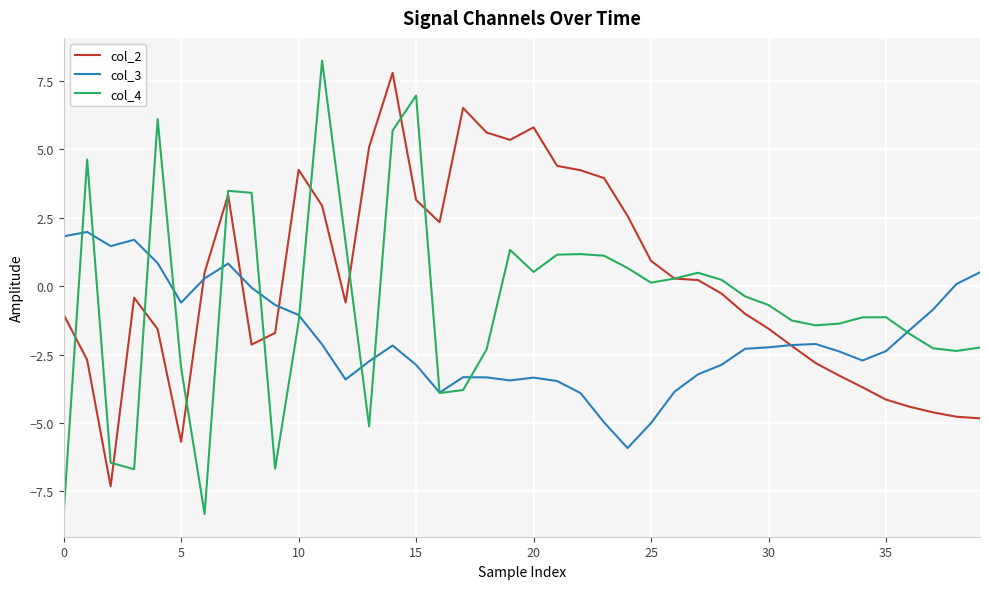

Is this an area chart (filled region under the line)?

No